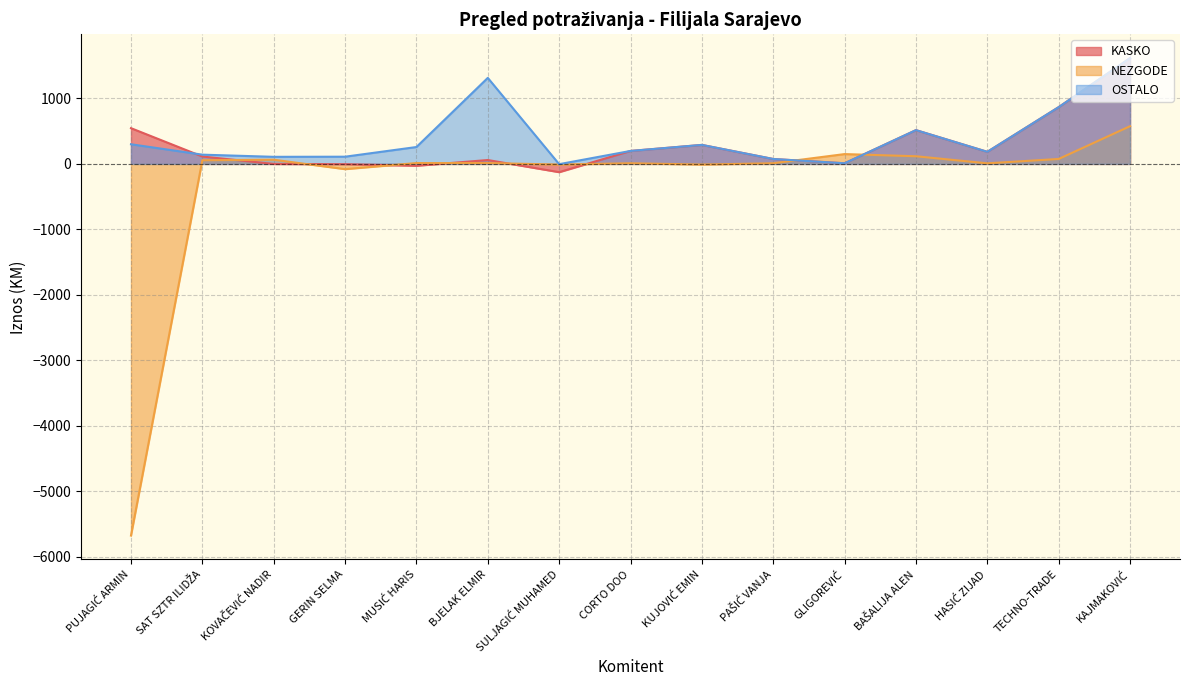

How many times do NEZGODE and OSTALO cross each other?

2